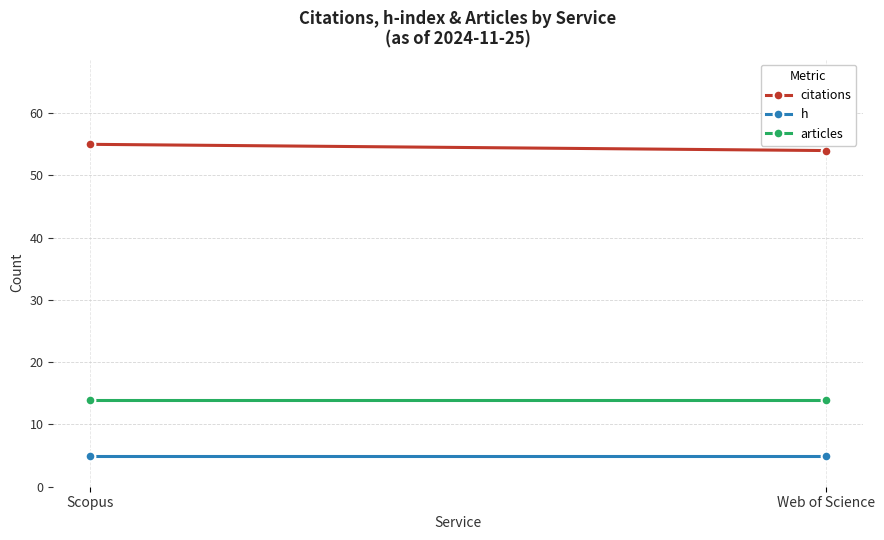

Which series changed the most between Scopus and Web of Science?

citations